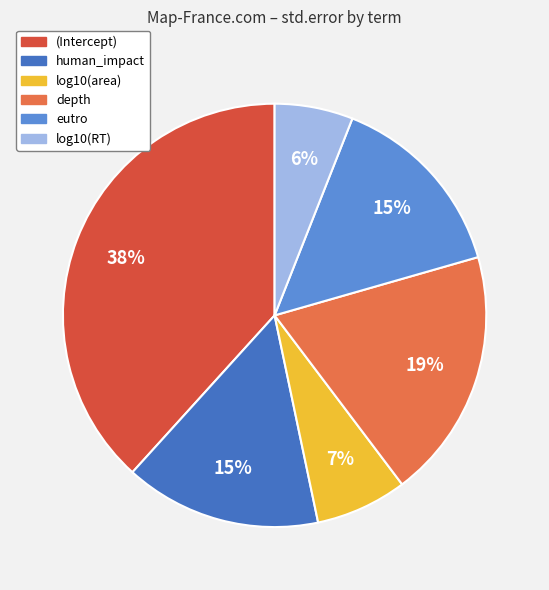

True or false: (Intercept) accounts for 38% of the total.

True